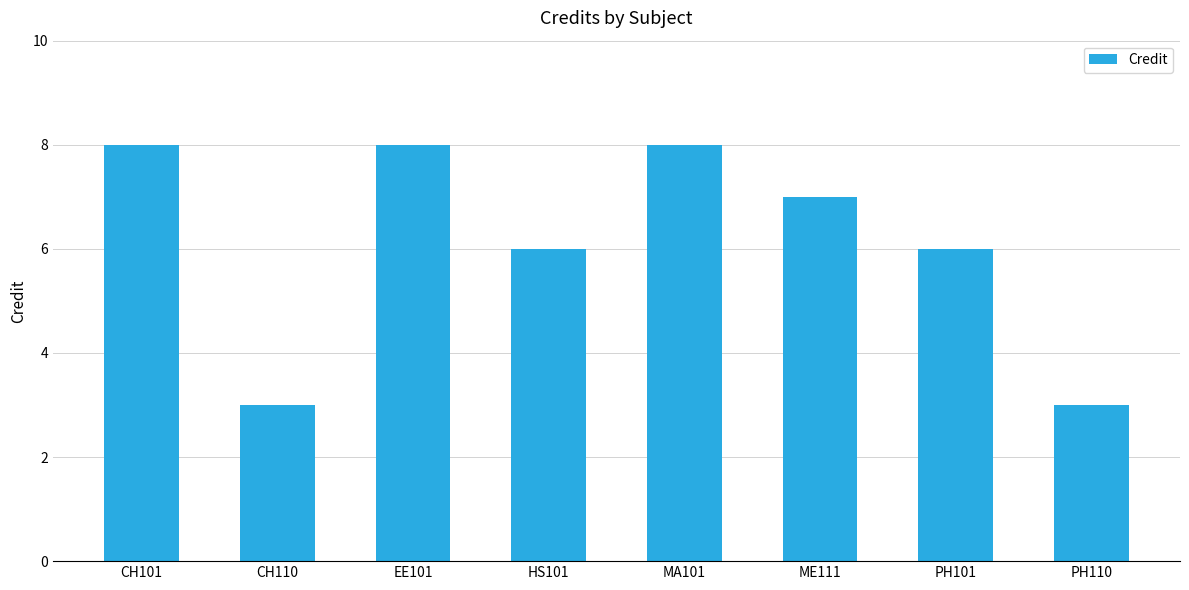

Reading left to right, extract all data points from this chart.

CH101=8	CH110=3	EE101=8	HS101=6	MA101=8	ME111=7	PH101=6	PH110=3